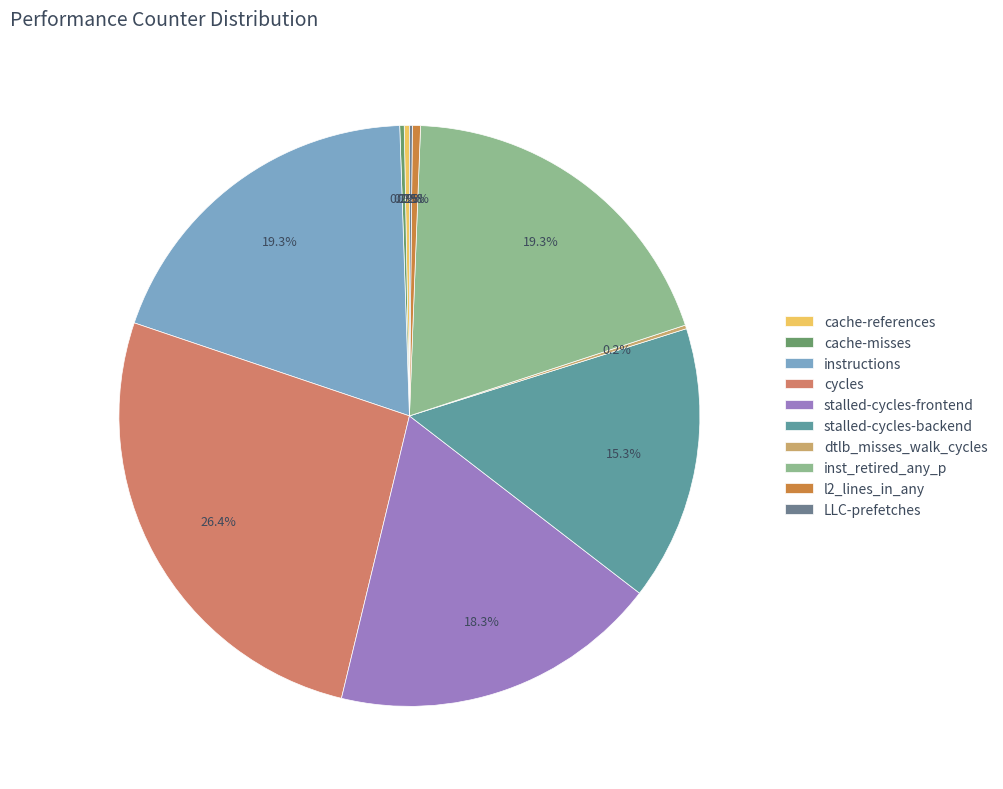

What percentage do cache-misses and l2_lines_in_any together represent?

0.7%